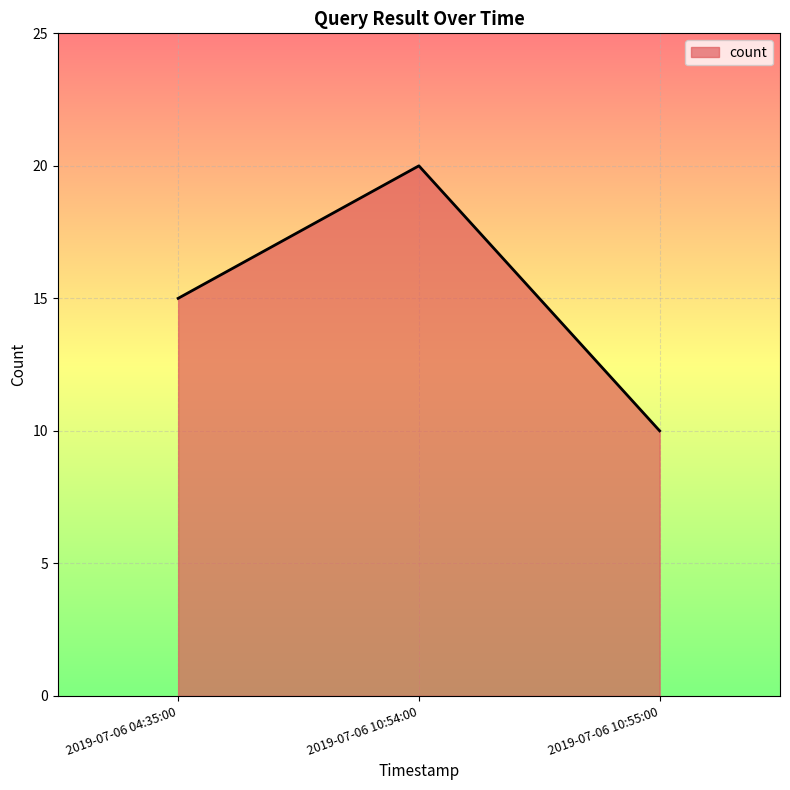

List the labels in order of value, largest first.

2019-07-06 10:54:00, 2019-07-06 04:35:00, 2019-07-06 10:55:00